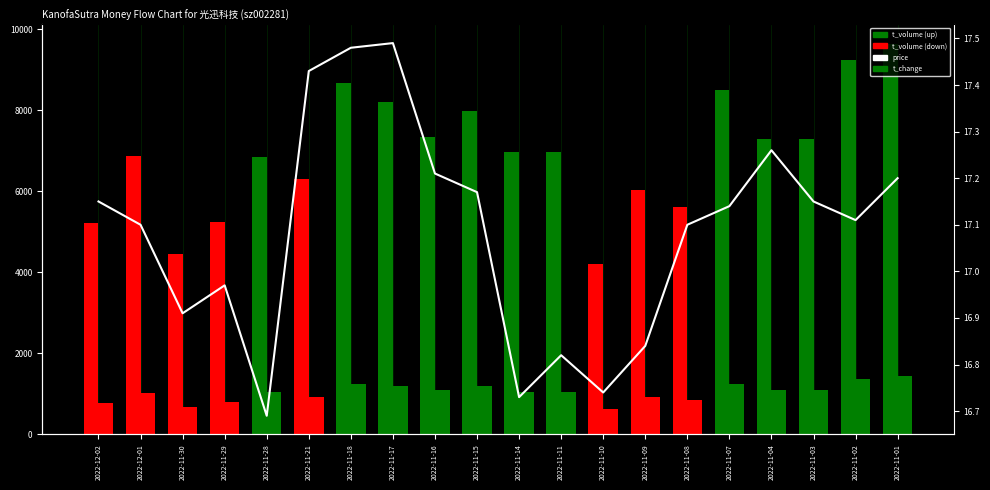

Which has a higher value, 2022-12-02 or 2022-12-01?

2022-12-01